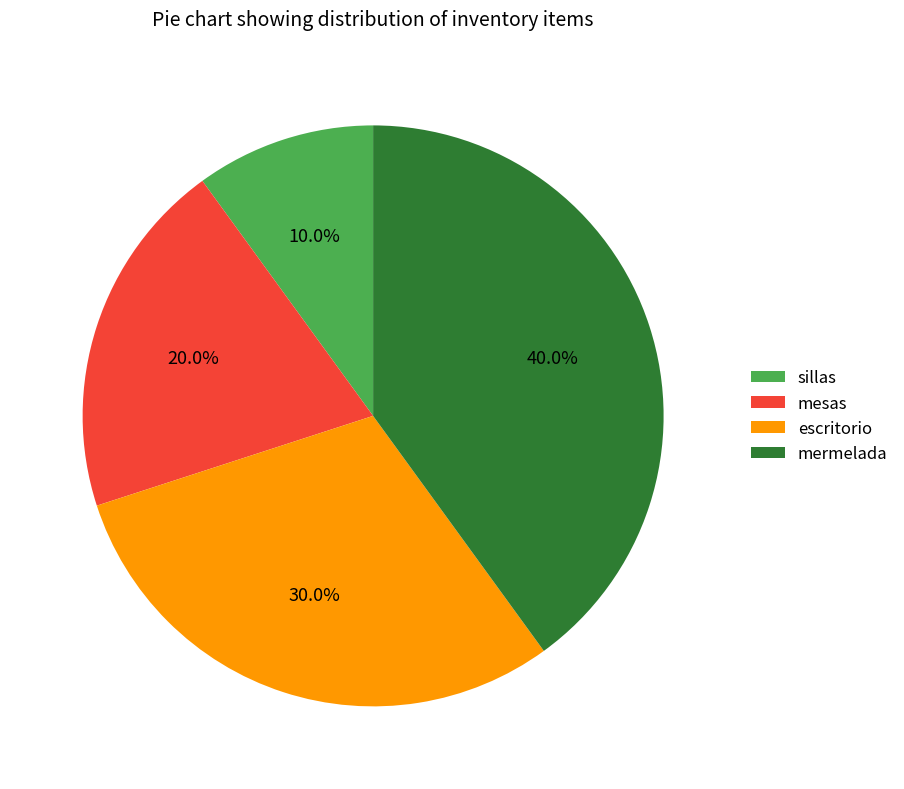

To the nearest percent, what percentage of the pie is escritorio?

30%